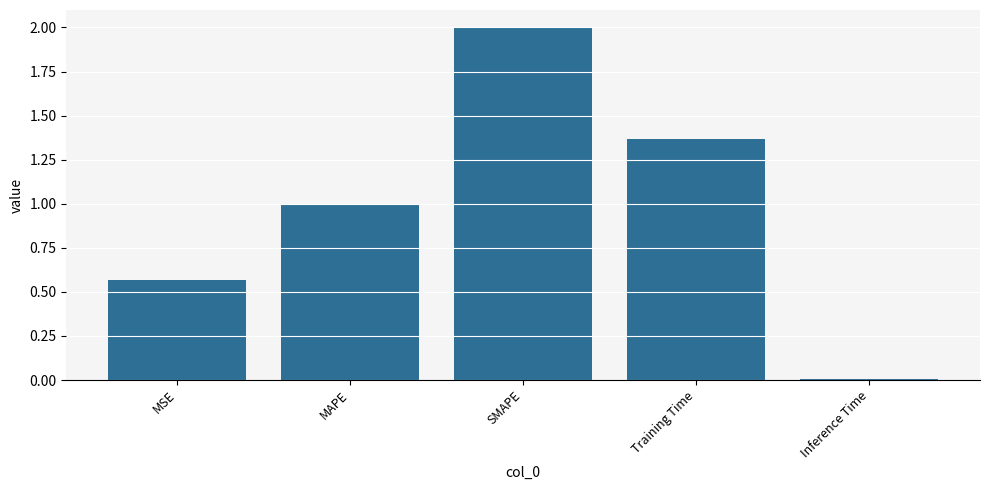

What is the difference between the maximum and minimum values?

2.0